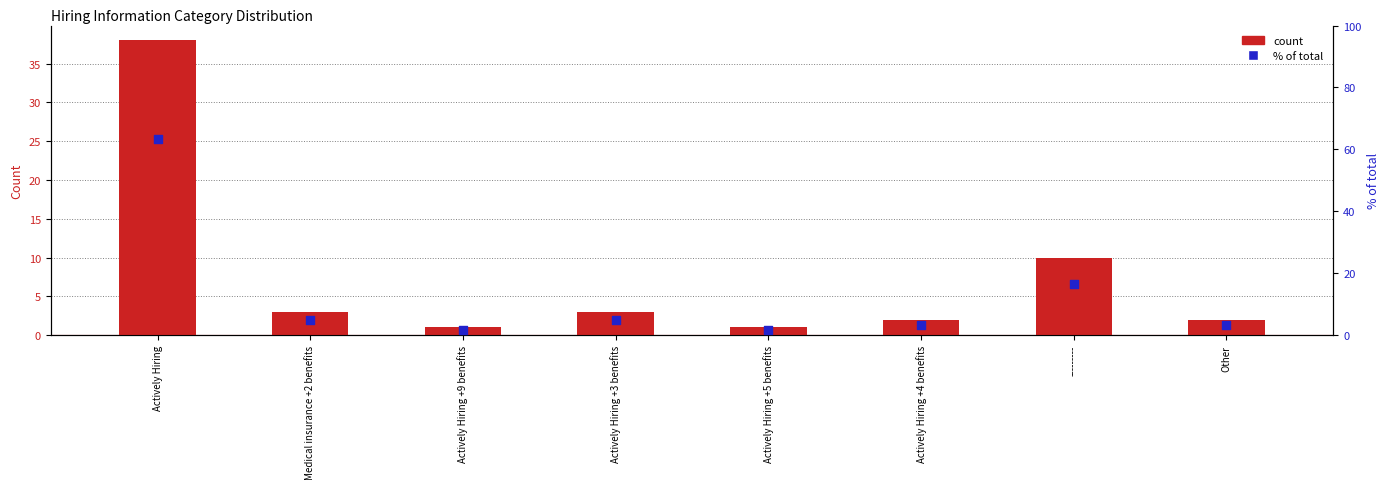

Which series reaches the maximum Y coordinate?

% of total